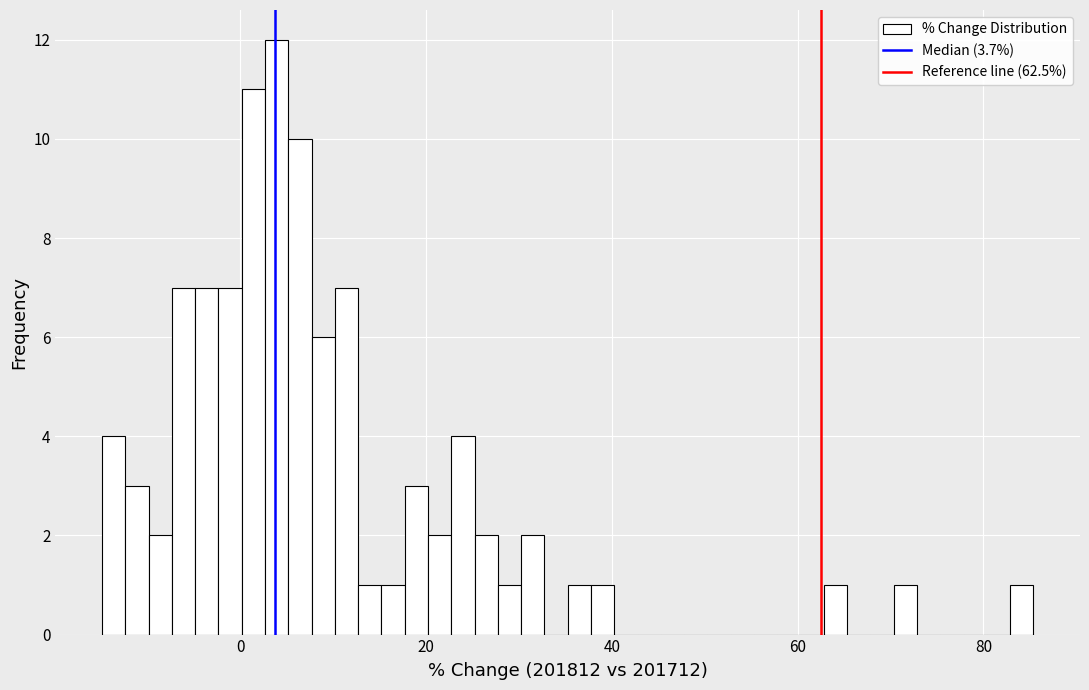

Read against the x-axis, roughly where is the centre of the tallest bar?

4